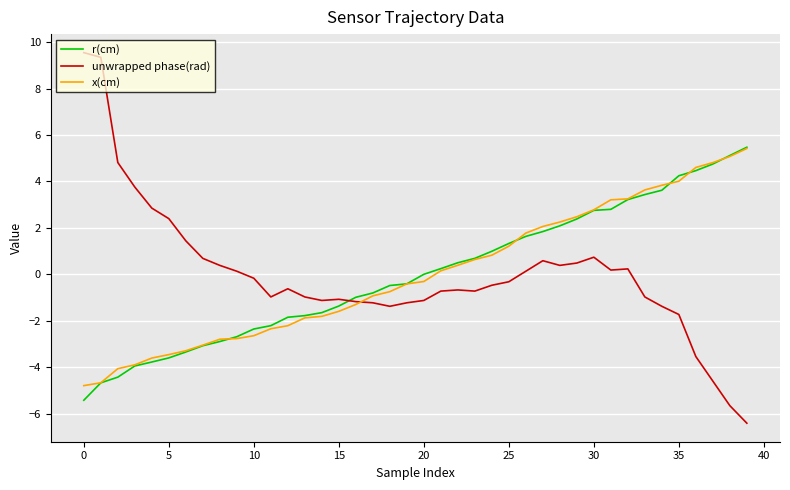

What is the lowest value of the r(cm) series?

-5.4